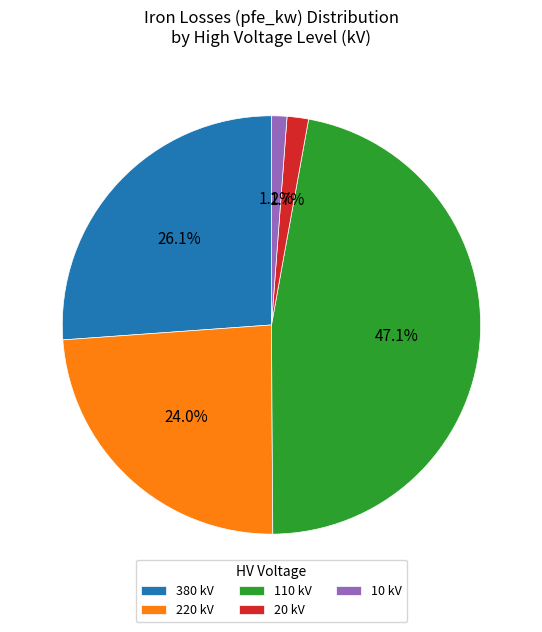

Between 220 kV and 110 kV, which is larger?

110 kV